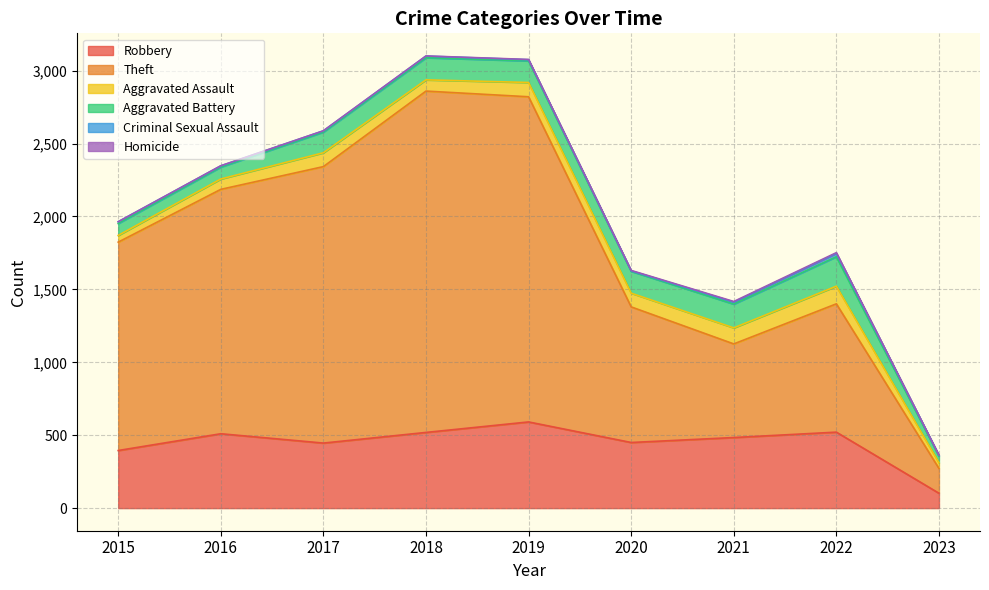

True or false: Aggravated Assault and Criminal Sexual Assault cross at least once.

False